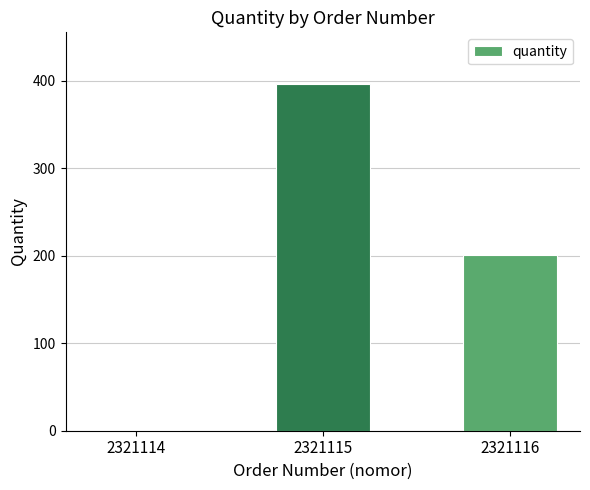

What is the difference between the values at 2321114 and 2321115?

395